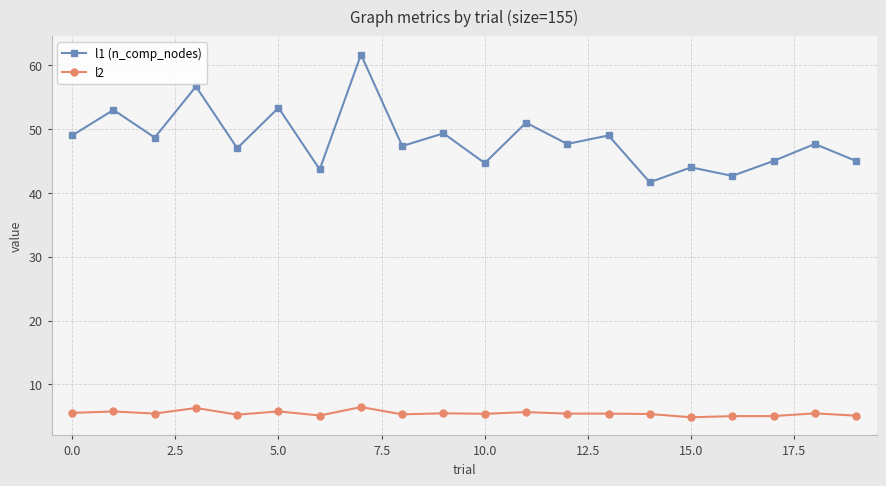

What is the sum of all l1 (n_comp_nodes) values?

968.0